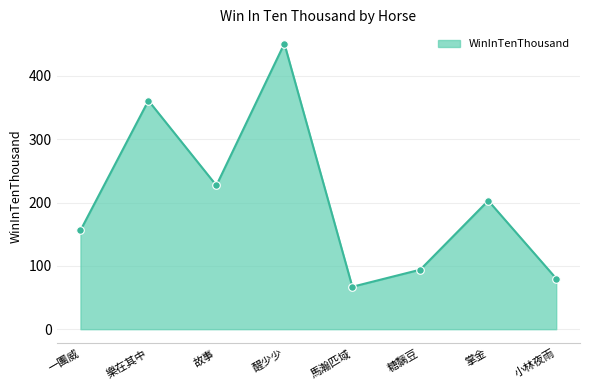

Which has a higher value, 樂在其中 or 醒少少?

醒少少